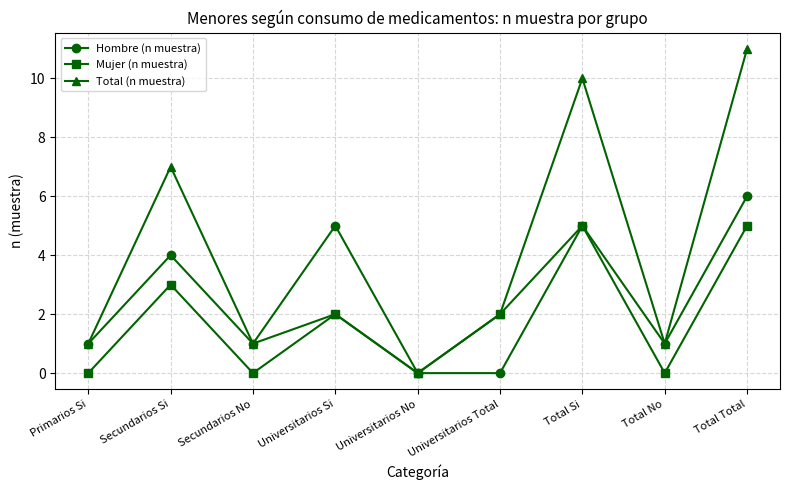

Which series has the largest total across all categories?

Total (n muestra)